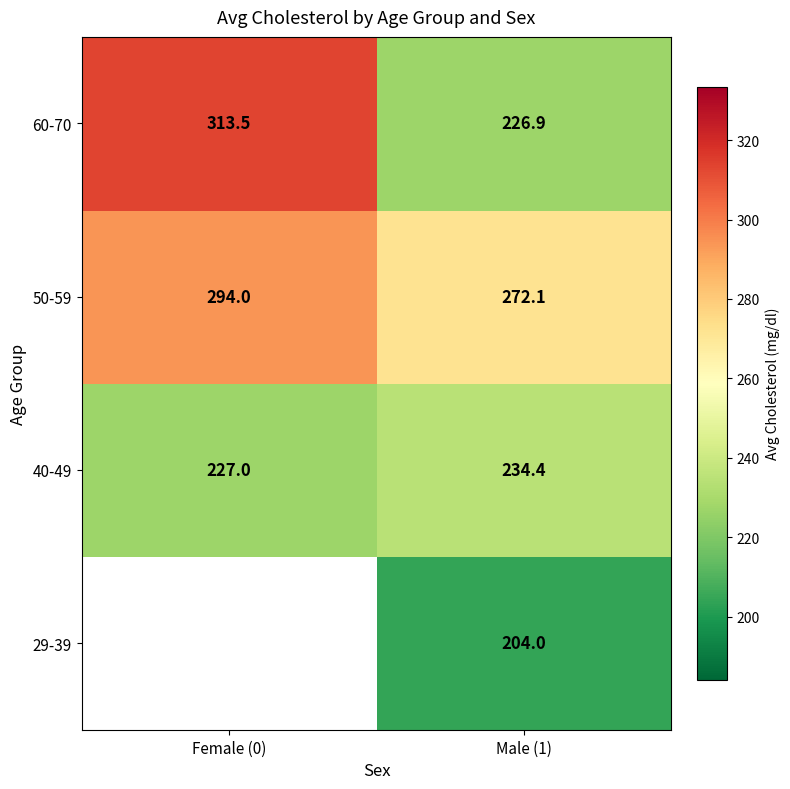

The 50-59 series shows 120.1 at Male (1). True or false?

False